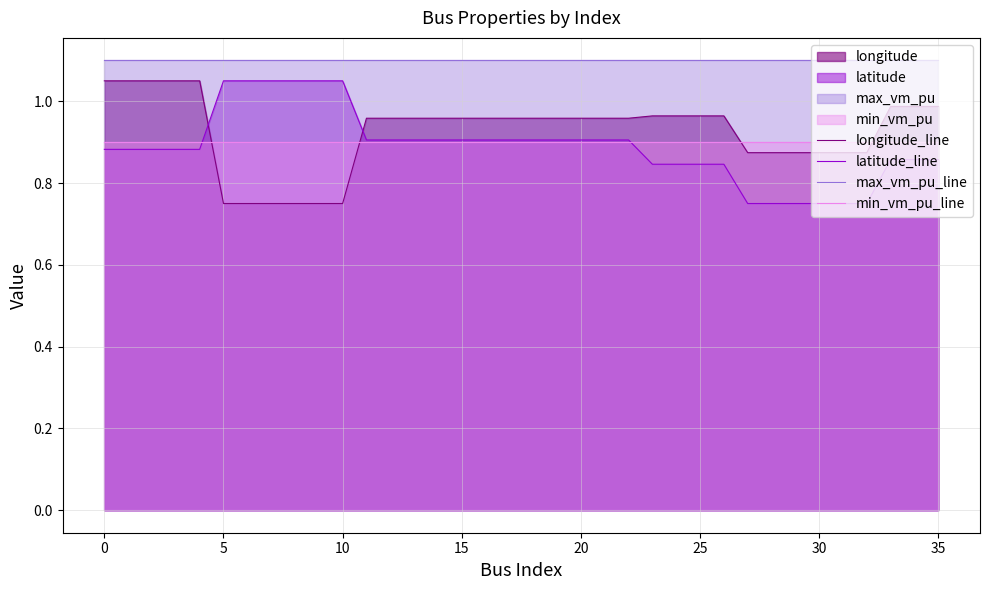

True or false: latitude_line and max_vm_pu_line cross at least once.

False